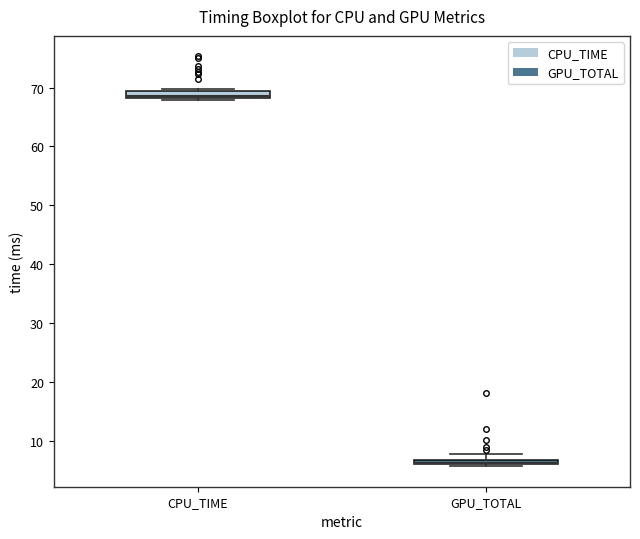

Where is the upper edge of the box for CPU_TIME on the y-axis? The values are not printed on the chart, so give them approximately, as read against the axis.

69